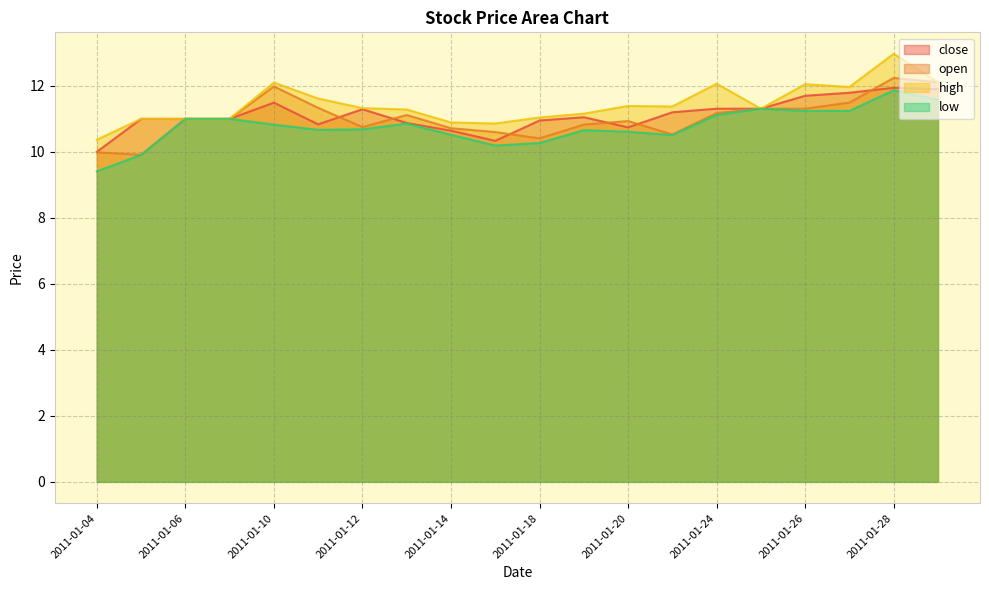

True or false: high and close cross at least once.

False